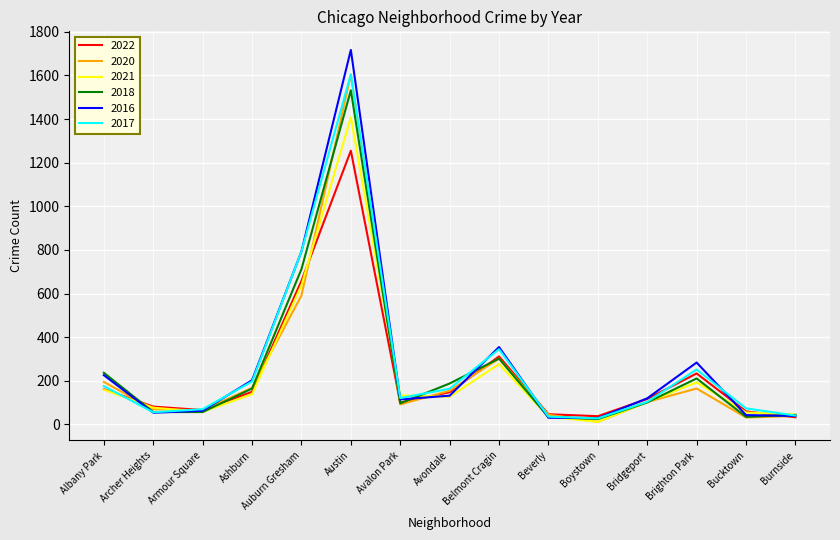

What is the spread (max minus min) of values at Beverly?

16